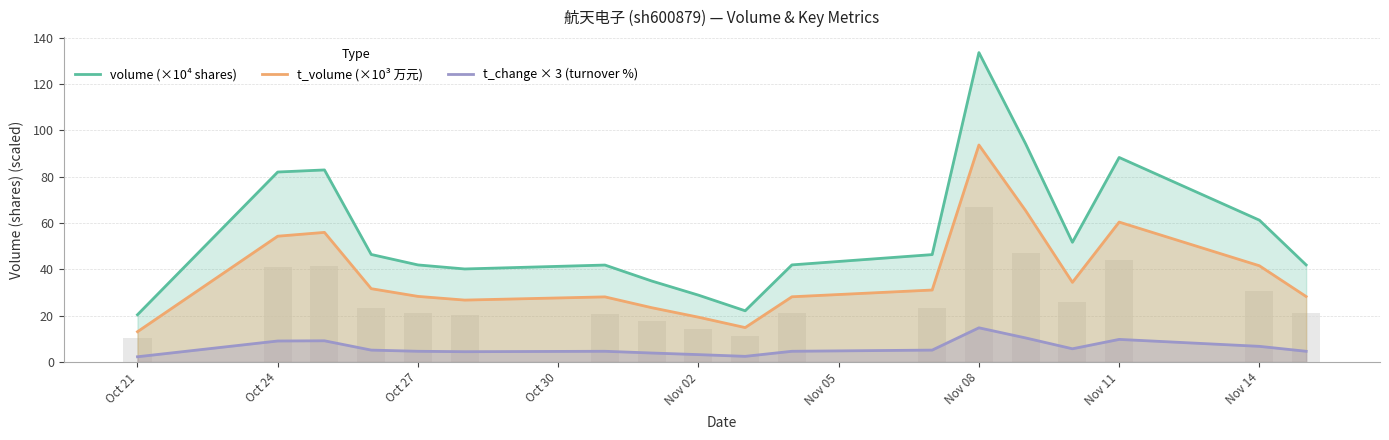

Reading left to right, transcribe all the data shown in this chart.

volume (×10⁴ shares): 20.4	82.1	83.0	46.4	41.9	40.2	41.9	35.0	28.9	22.1	41.9	46.4	133.7	94.2	51.7	88.3	61.3	41.9
t_volume (×10³ 万元): 13.1	54.3	56.0	31.7	28.3	26.7	28.1	23.5	19.3	14.9	28.2	31.1	93.7	65.4	34.4	60.4	41.6	28.3
t_change × 3 (turnover %): 2.2	9.1	9.1	5.1	4.6	4.4	4.6	3.9	3.2	2.4	4.6	5.1	14.8	10.4	5.7	9.8	6.8	4.6